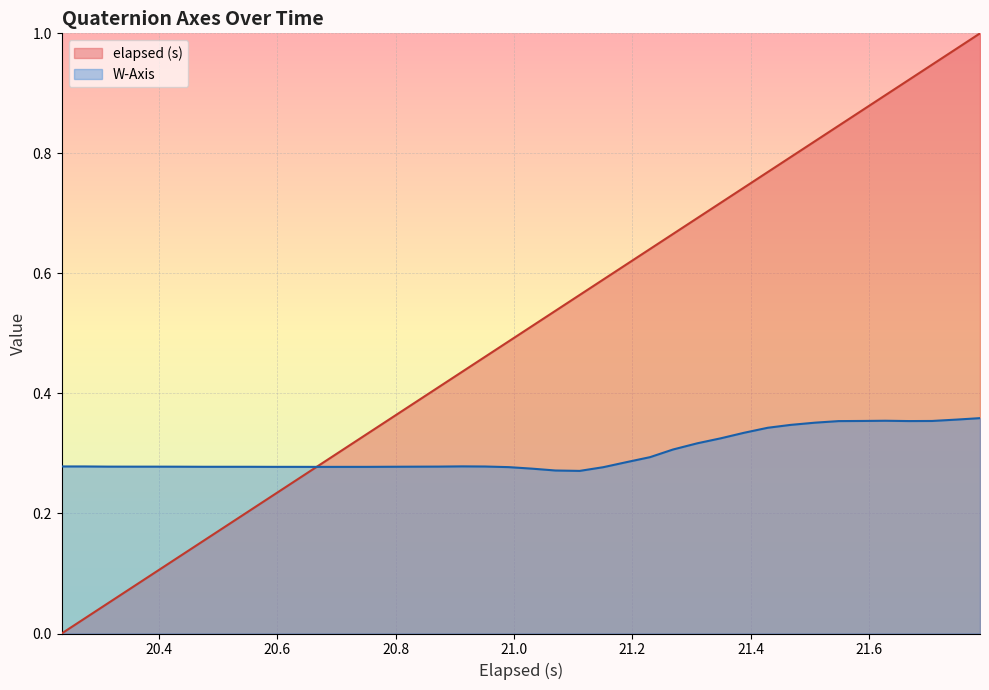

List the series in order of their peak value, highest first.

elapsed (s), W-Axis